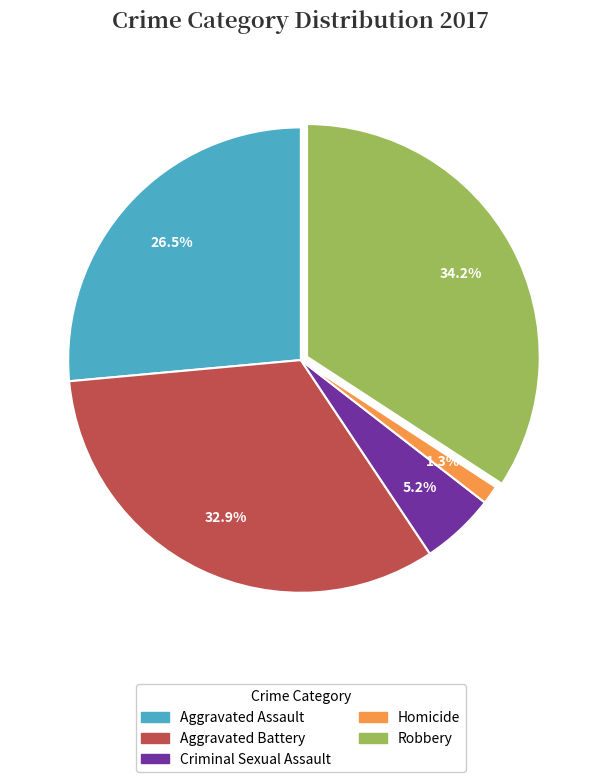

What is the ratio of the value at Aggravated Battery to the value at Aggravated Assault?

1.2